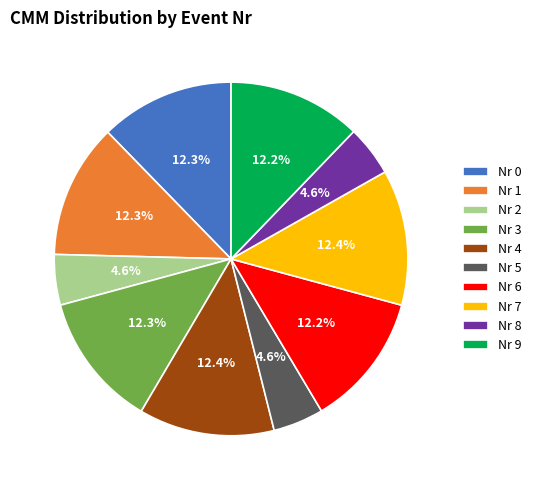

What percentage do Nr 4 and Nr 2 together represent?

17.0%